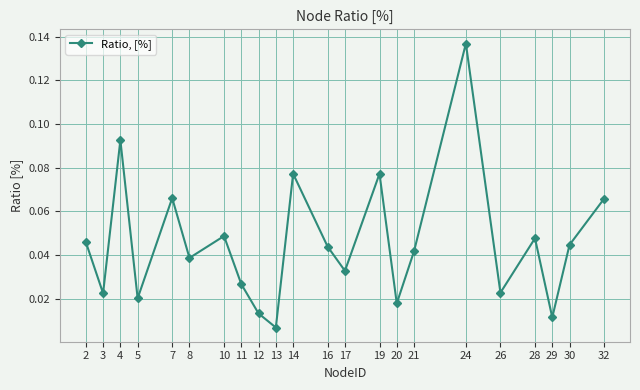

What is the sum of all values?

1.0